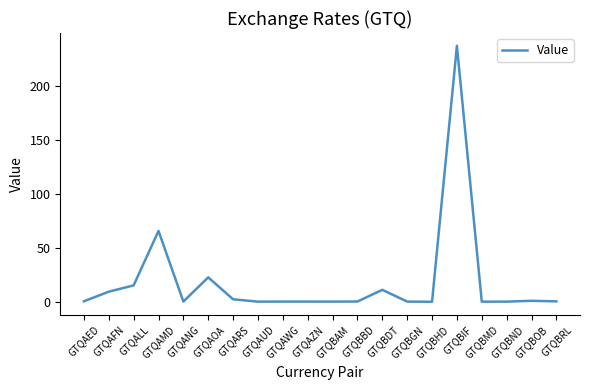

What is the maximum value shown in the chart?

237.4